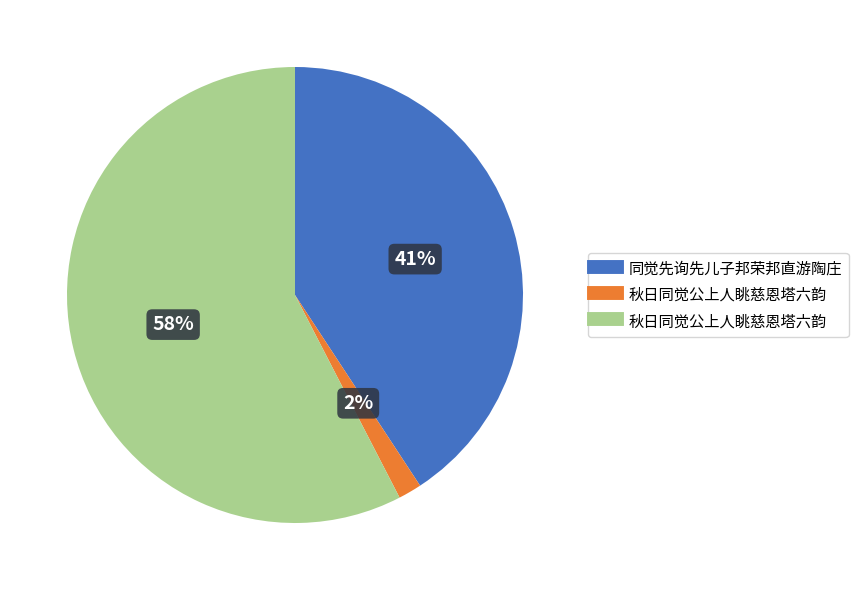

To the nearest percent, what is the average slice percentage?

33%